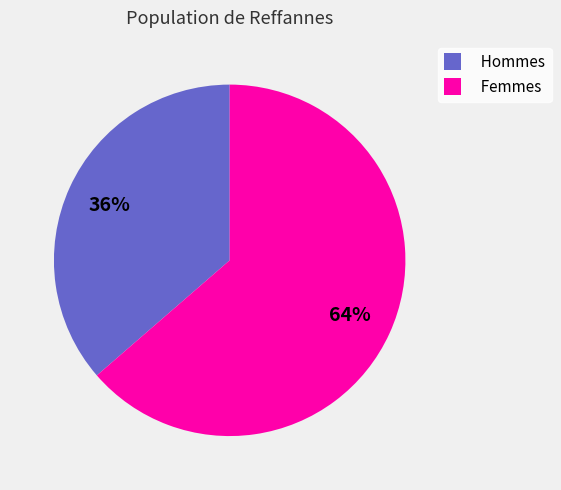

Is there a majority slice in this chart?

Yes